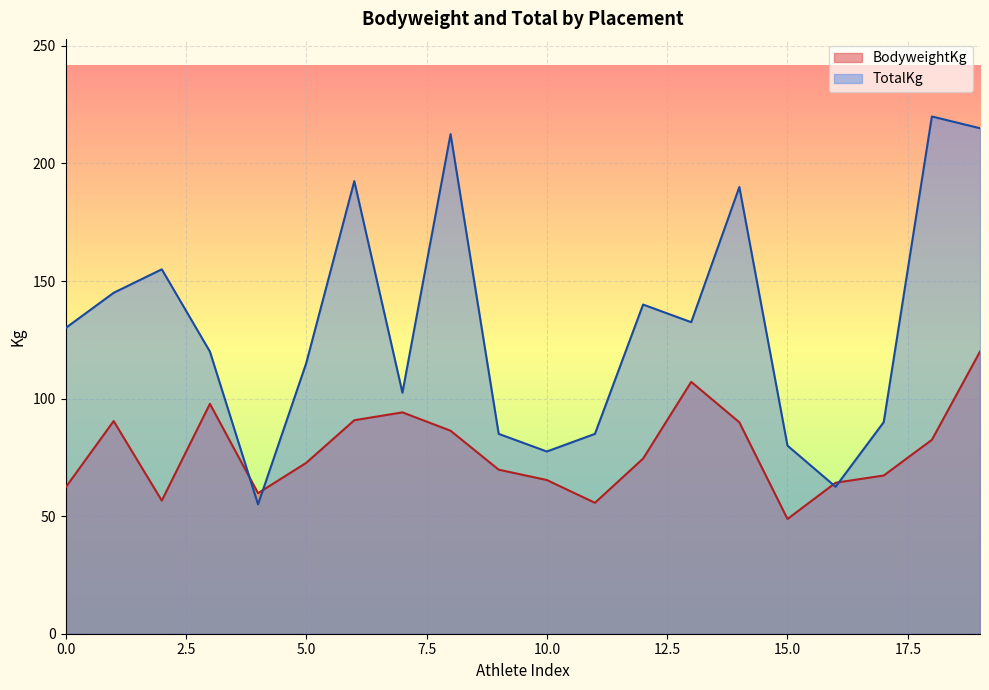

What is the difference between the BodyweightKg values at 1 and 1?

33.3